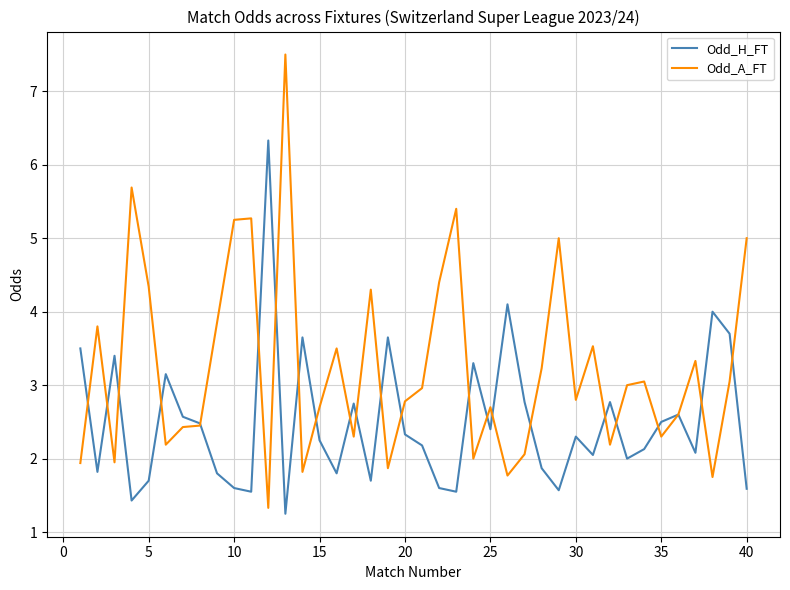

What is the greatest value displayed?

7.5